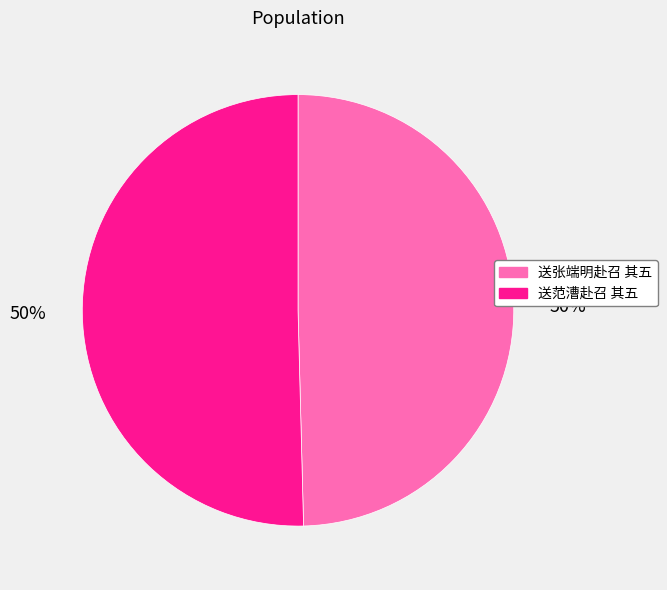

Approximately how many times larger is the value at 送张端明赴召 其五 compared to 送范漕赴召 其五?

1.0